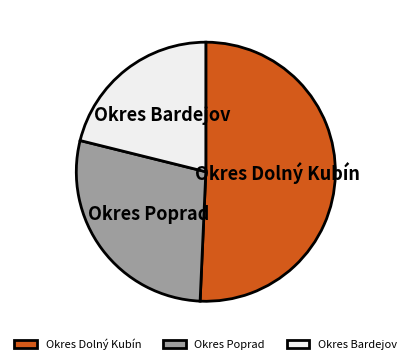

What is the smallest slice in the pie chart?

Okres Bardejov